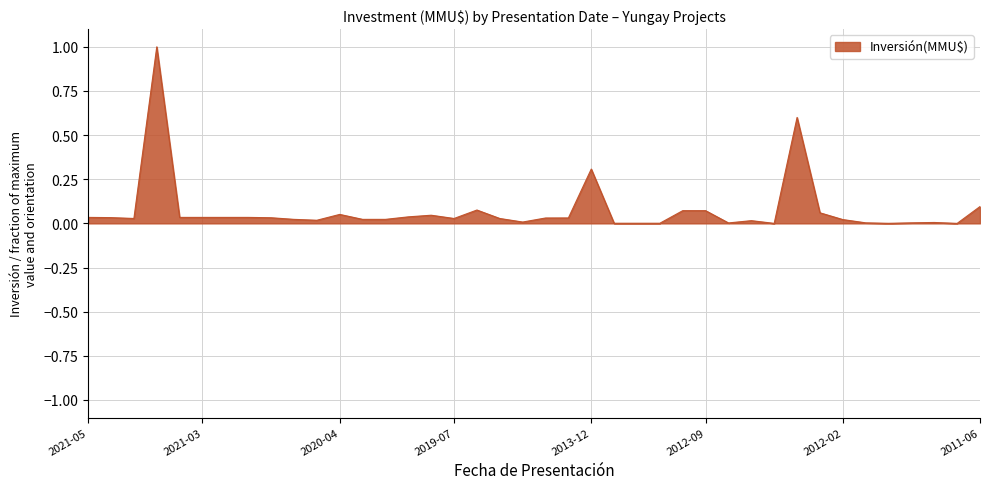

What is the difference between the maximum and minimum values?

1.0